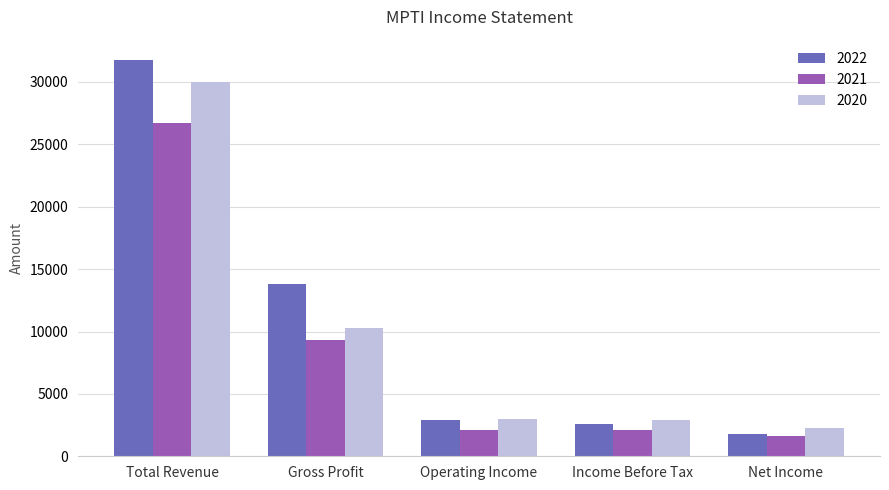

The 2021 series shows 1600 at Net Income. True or false?

True